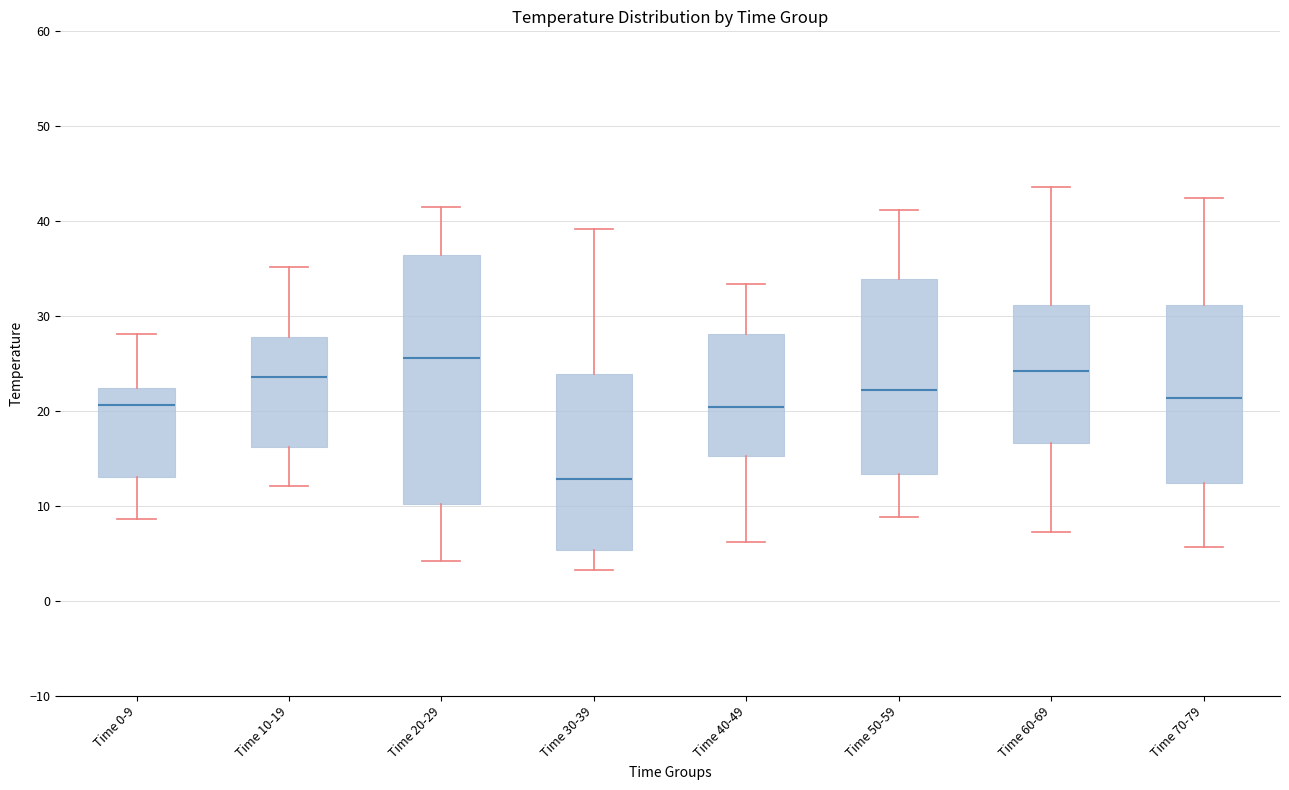

Where does the lower whisker of the box for Time 30-39 end on the y-axis? The values are not printed on the chart, so give them approximately, as read against the axis.

3